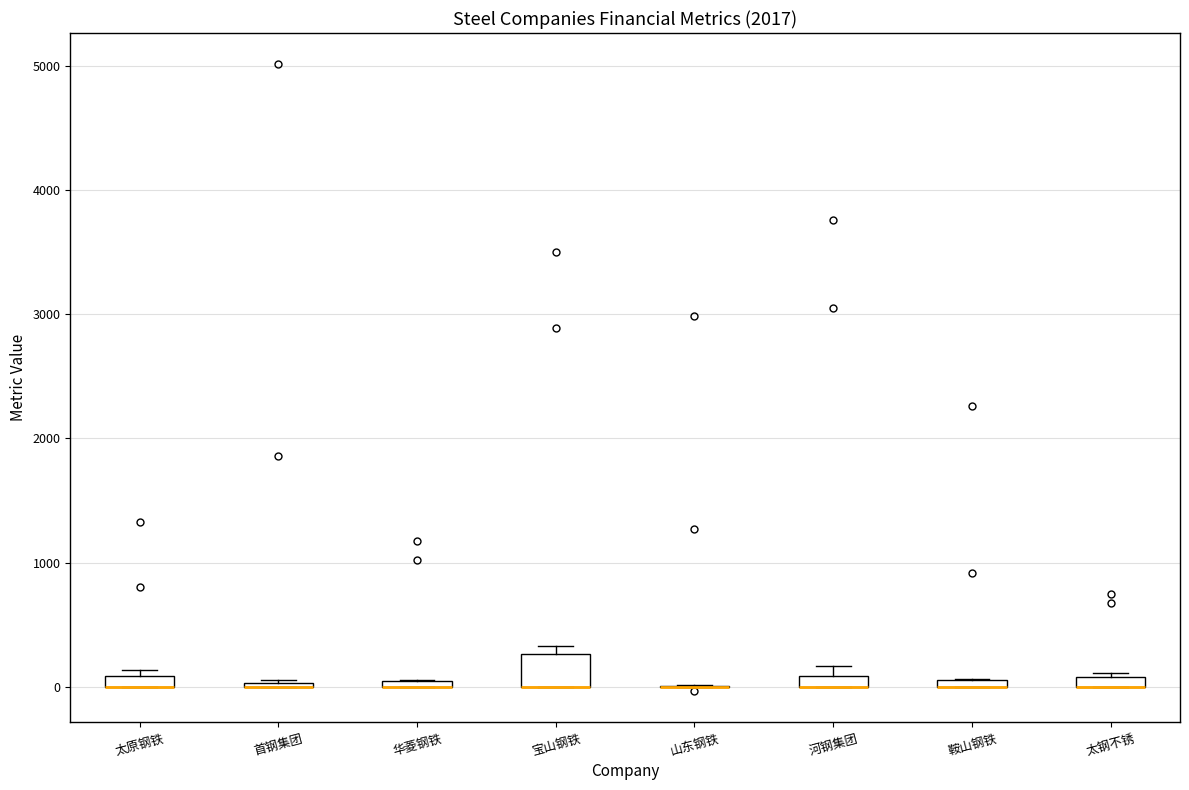

Comparing the boxes themselves (not the whiskers), which one is the tallest?

宝山钢铁